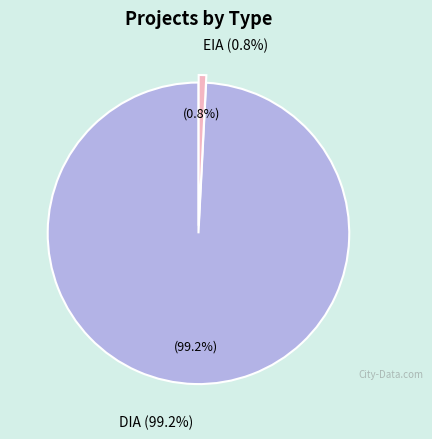

Count the number of slices in the pie.

2